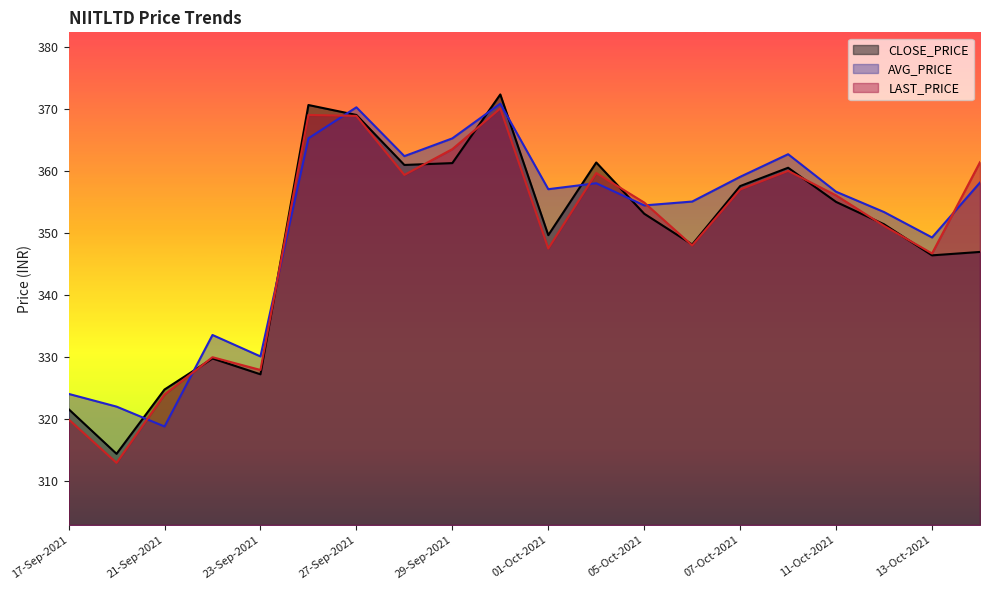

What value does the AVG_PRICE series have at 11-Oct-2021?

356.6